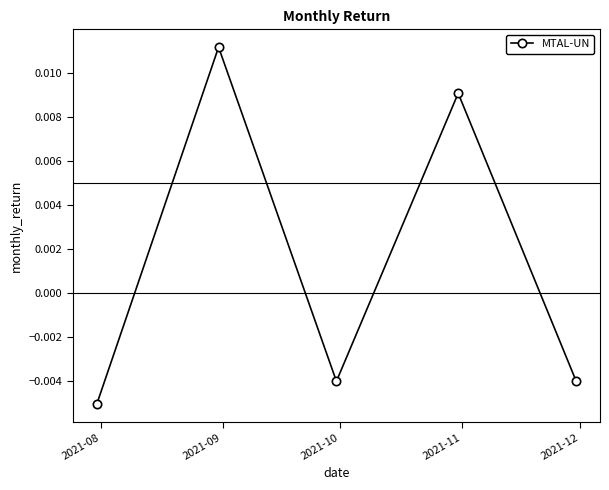

True or false: the data has more than 1 interior local peaks.

True